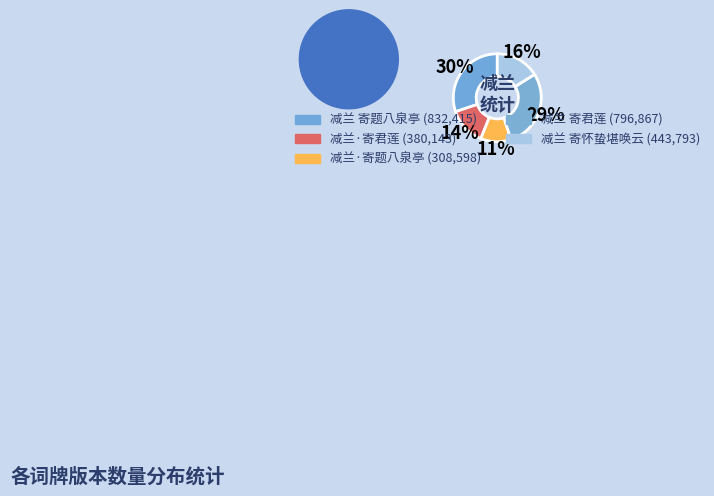

To the nearest percent, what percentage of the pie is 减兰 寄怀蛰堪唤云?

16%